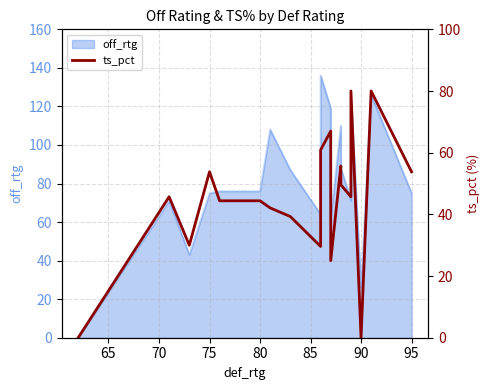

True or false: the data shows 114.8 at 15.

False